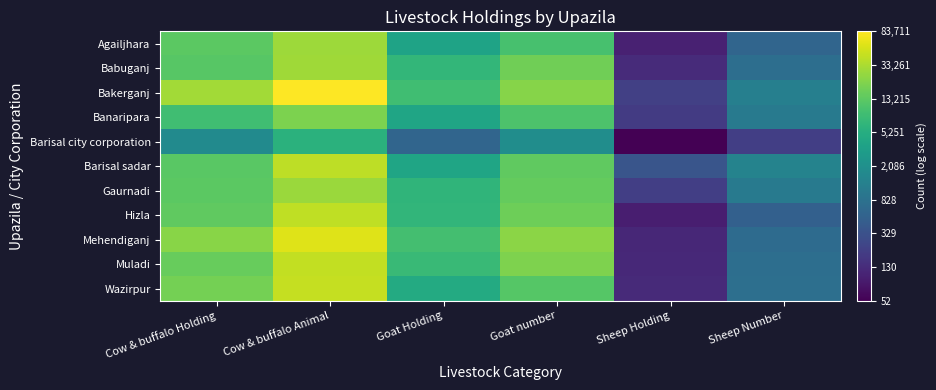

Reading left to right, extract all data points from this chart.

Agailjhara: Cow & buffalo Holding=4.1	Cow & buffalo Animal=4.5	Goat Holding=3.6	Goat number=4.0	Sheep Holding=2.0	Sheep Number=2.8
Babuganj: Cow & buffalo Holding=4.1	Cow & buffalo Animal=4.5	Goat Holding=3.8	Goat number=4.2	Sheep Holding=2.1	Sheep Number=2.9
Bakerganj: Cow & buffalo Holding=4.5	Cow & buffalo Animal=4.9	Goat Holding=3.9	Goat number=4.3	Sheep Holding=2.3	Sheep Number=3.1
Banaripara: Cow & buffalo Holding=3.9	Cow & buffalo Animal=4.3	Goat Holding=3.6	Goat number=4.0	Sheep Holding=2.3	Sheep Number=3.0
Barisal city corporation: Cow & buffalo Holding=3.3	Cow & buffalo Animal=3.8	Goat Holding=2.8	Goat number=3.3	Sheep Holding=1.7	Sheep Number=2.3
Barisal sadar: Cow & buffalo Holding=4.1	Cow & buffalo Animal=4.6	Goat Holding=3.6	Goat number=4.1	Sheep Holding=2.6	Sheep Number=3.2
Gaurnadi: Cow & buffalo Holding=4.1	Cow & buffalo Animal=4.4	Goat Holding=3.8	Goat number=4.2	Sheep Holding=2.3	Sheep Number=3.0
Hizla: Cow & buffalo Holding=4.1	Cow & buffalo Animal=4.6	Goat Holding=3.8	Goat number=4.2	Sheep Holding=2.0	Sheep Number=2.7
Mehendiganj: Cow & buffalo Holding=4.3	Cow & buffalo Animal=4.8	Goat Holding=4.0	Goat number=4.4	Sheep Holding=2.1	Sheep Number=2.8
Muladi: Cow & buffalo Holding=4.2	Cow & buffalo Animal=4.6	Goat Holding=3.9	Goat number=4.3	Sheep Holding=2.1	Sheep Number=2.9
Wazirpur: Cow & buffalo Holding=4.3	Cow & buffalo Animal=4.6	Goat Holding=3.7	Goat number=4.1	Sheep Holding=2.1	Sheep Number=2.9